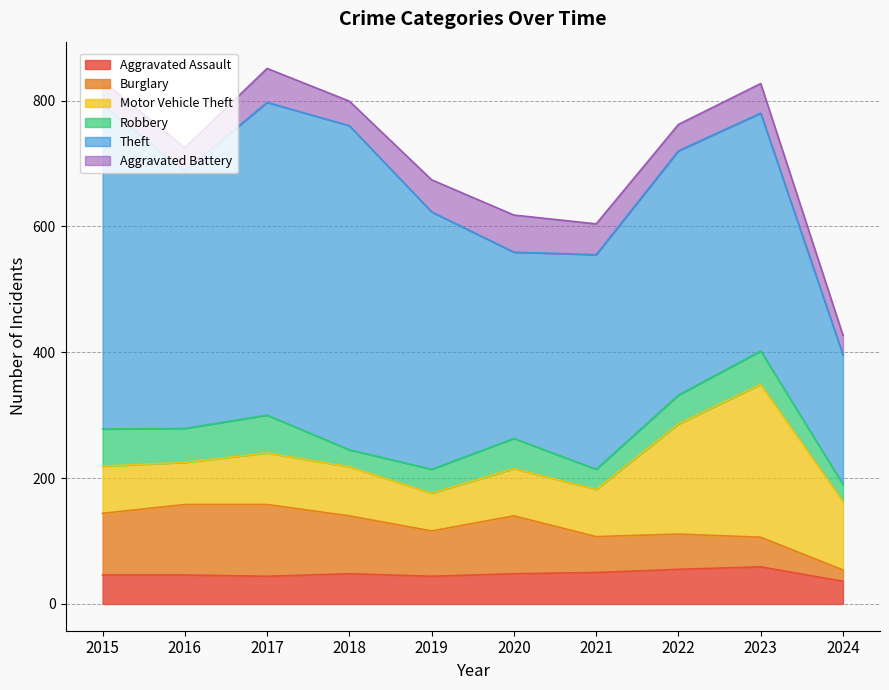

Which series ends up on top after the final intersection of Aggravated Assault and Aggravated Battery?

Aggravated Assault